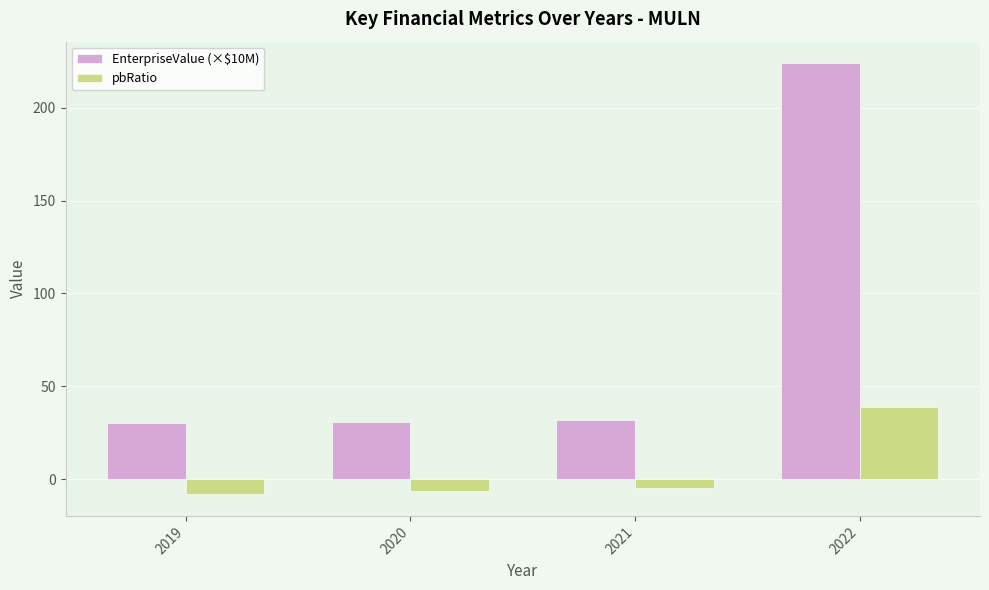

What is the value of the EnterpriseValue (×$10M) bar at the 3rd from the left?

31.7